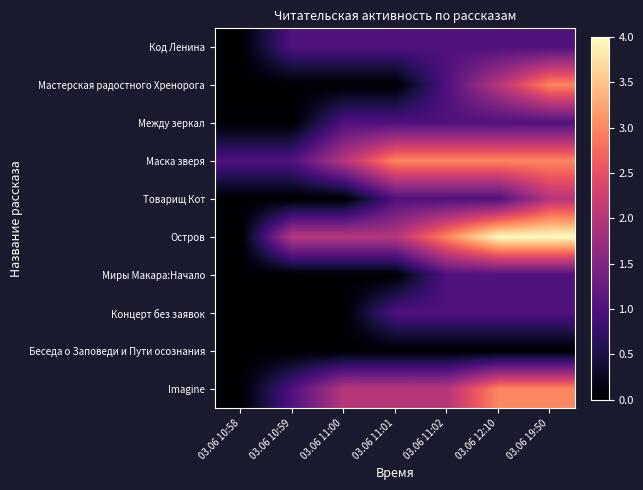

Which label corresponds to the smallest value in the chart?

03.06 10:58